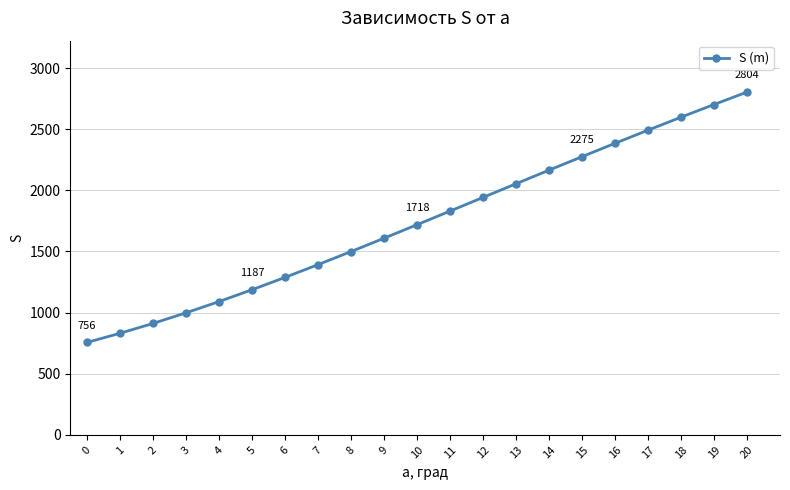

The chart shows a value of 3789.6 at 18. True or false?

False